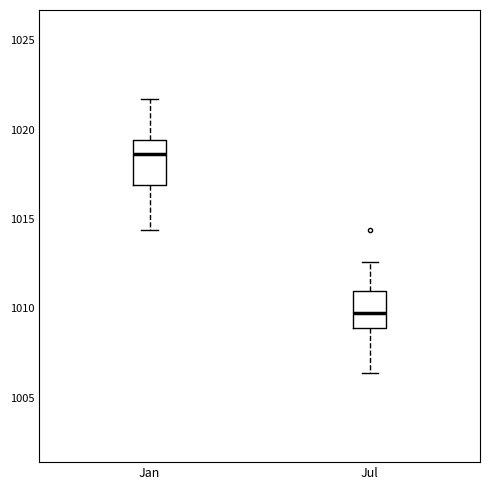

Reading left to right, read every box against the y-axis: the position of its median line, the range the box covers, and the ends of its whiskers. The values are not printed on the chart, so give them approximately, as read against the axis.

Jan: median 1018.5, box 1017.0 to 1019.5, whiskers 1014.5 to 1021.5
Jul: median 1010.0, box 1009.0 to 1011.0, whiskers 1006.5 to 1012.5